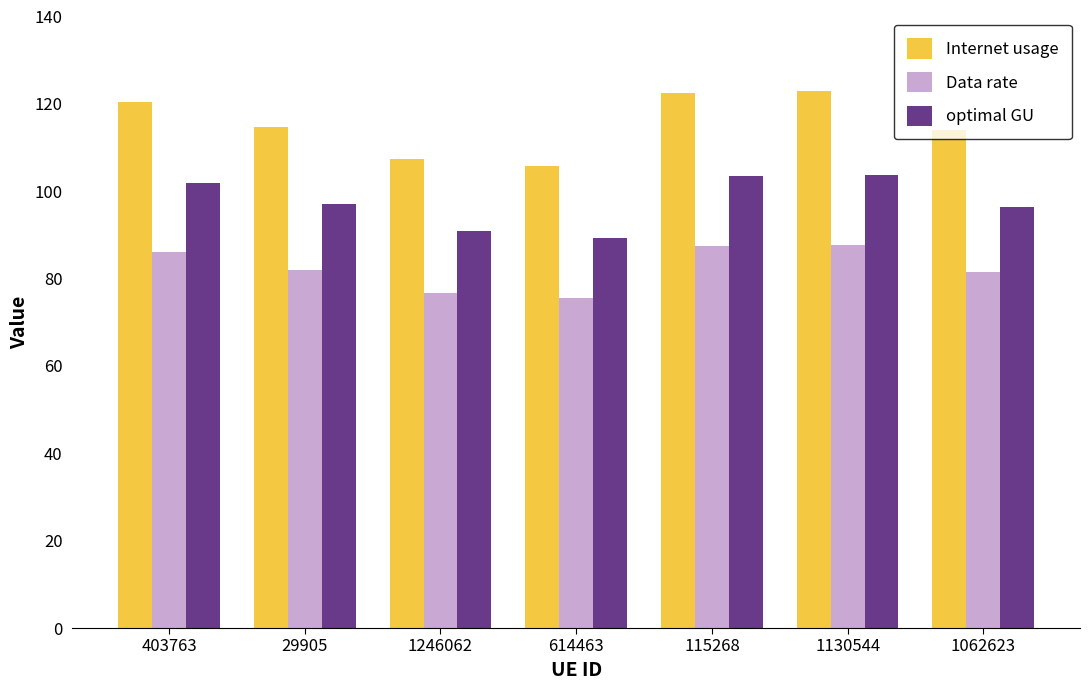

What is the total value across all series at 1130544?

314.4